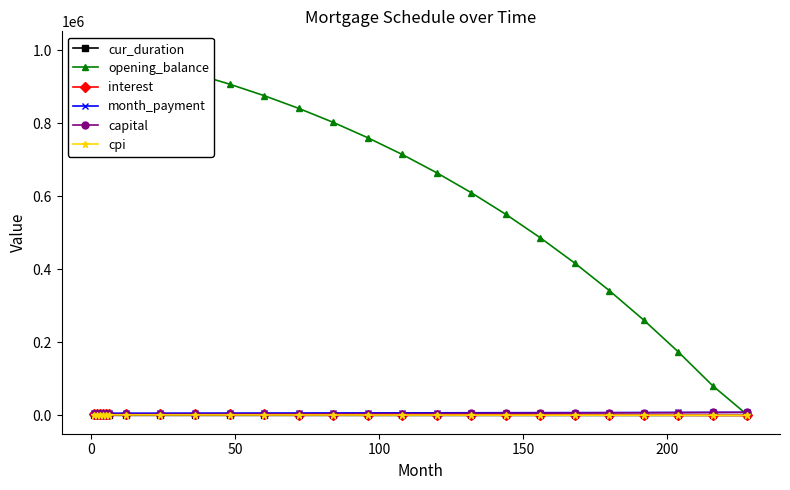

Rank the series at 150 from lowest to highest value.

cur_duration, cpi, interest, capital, month_payment, opening_balance